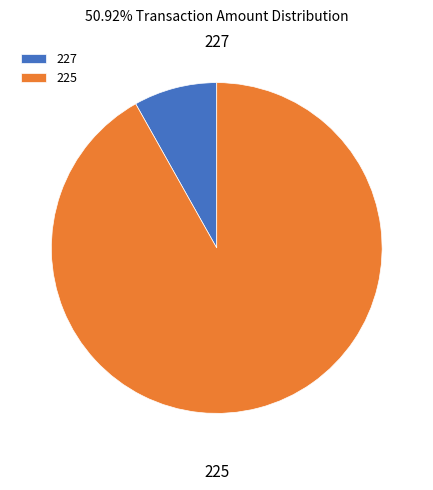

Rank the categories by value from highest to lowest.

225, 227